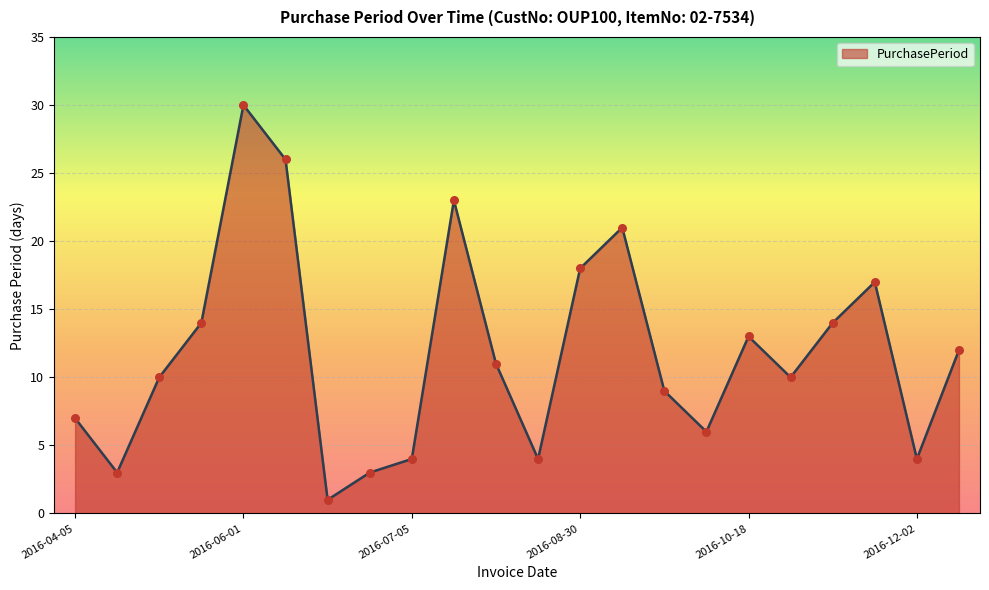

What is the maximum value shown in the chart?

30